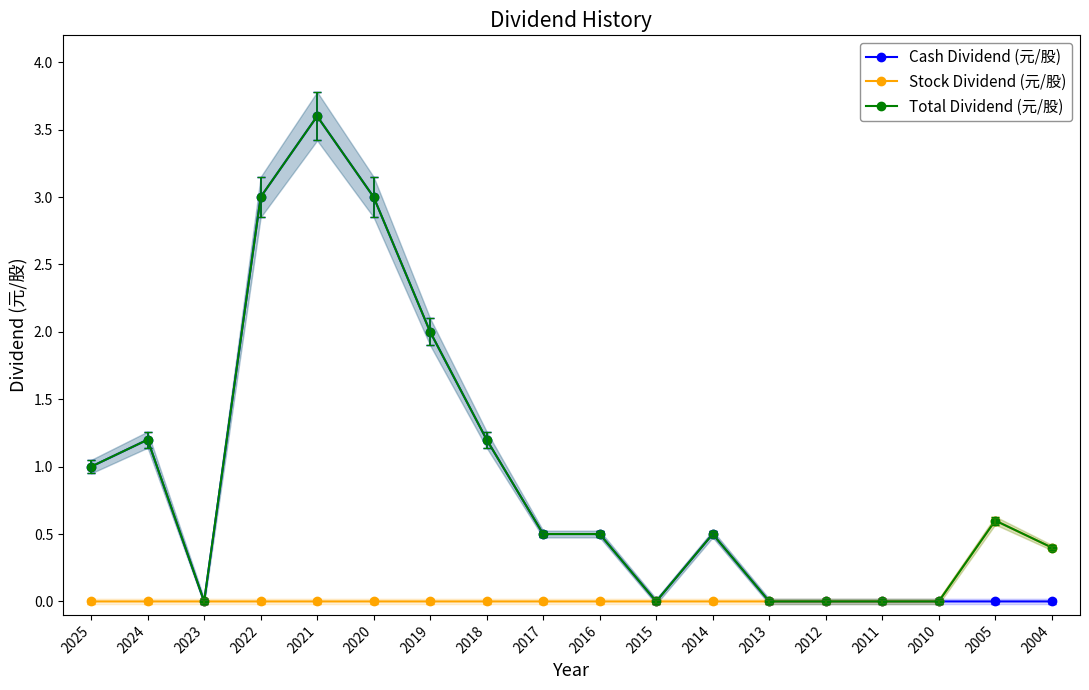

The value of Total Dividend (元/股) at 2021 is 2.0. True or false?

False